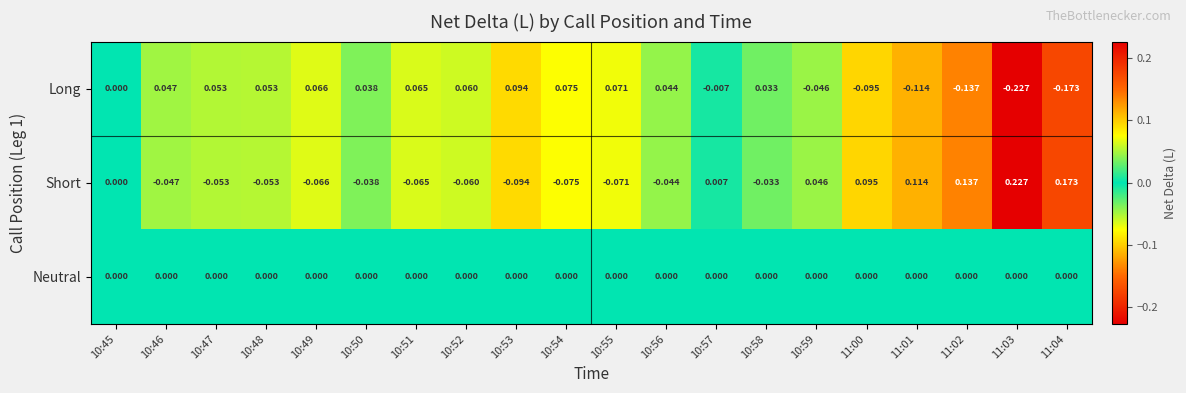

List the series in order of their peak value, lowest first.

Neutral, Long, Short